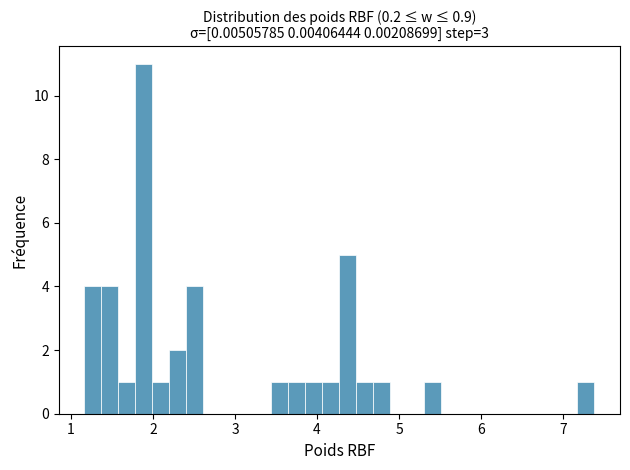

Read against the x-axis, roughly where is the centre of the tallest bar?

1.9